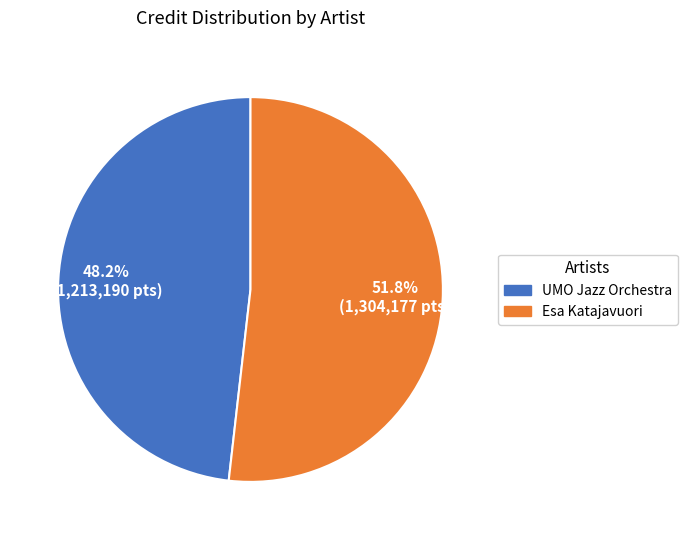

What percentage do Esa Katajavuori and UMO Jazz Orchestra together represent?

100.0%